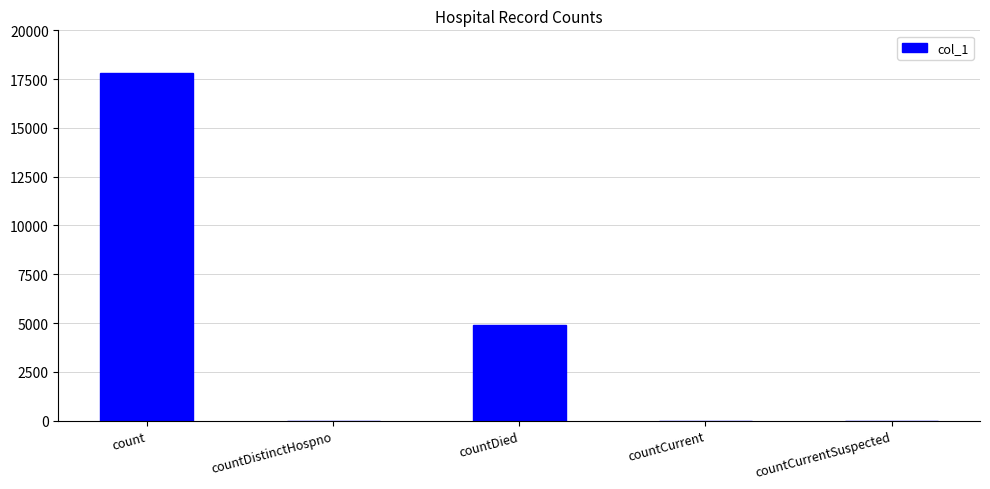

What is the change in value from countDied to countCurrentSuspected?

-4913